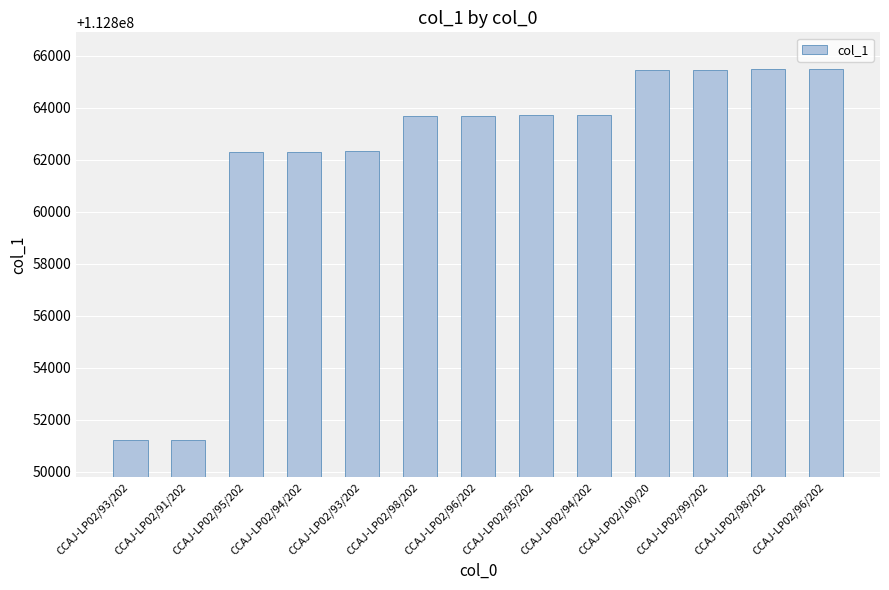

What is the average value?

112862008